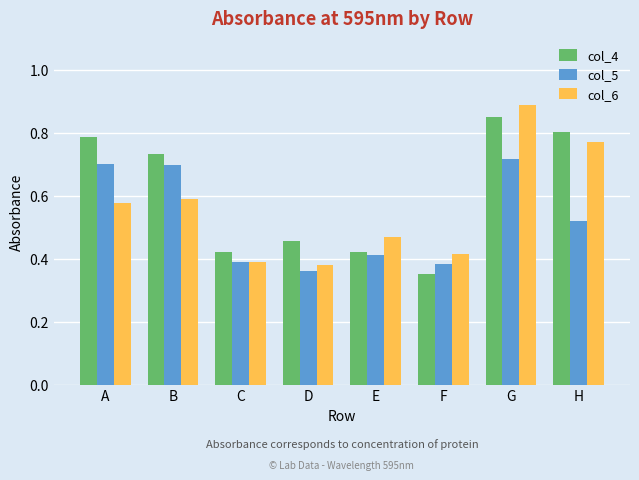

At which label is col_6 closest to 0?

D